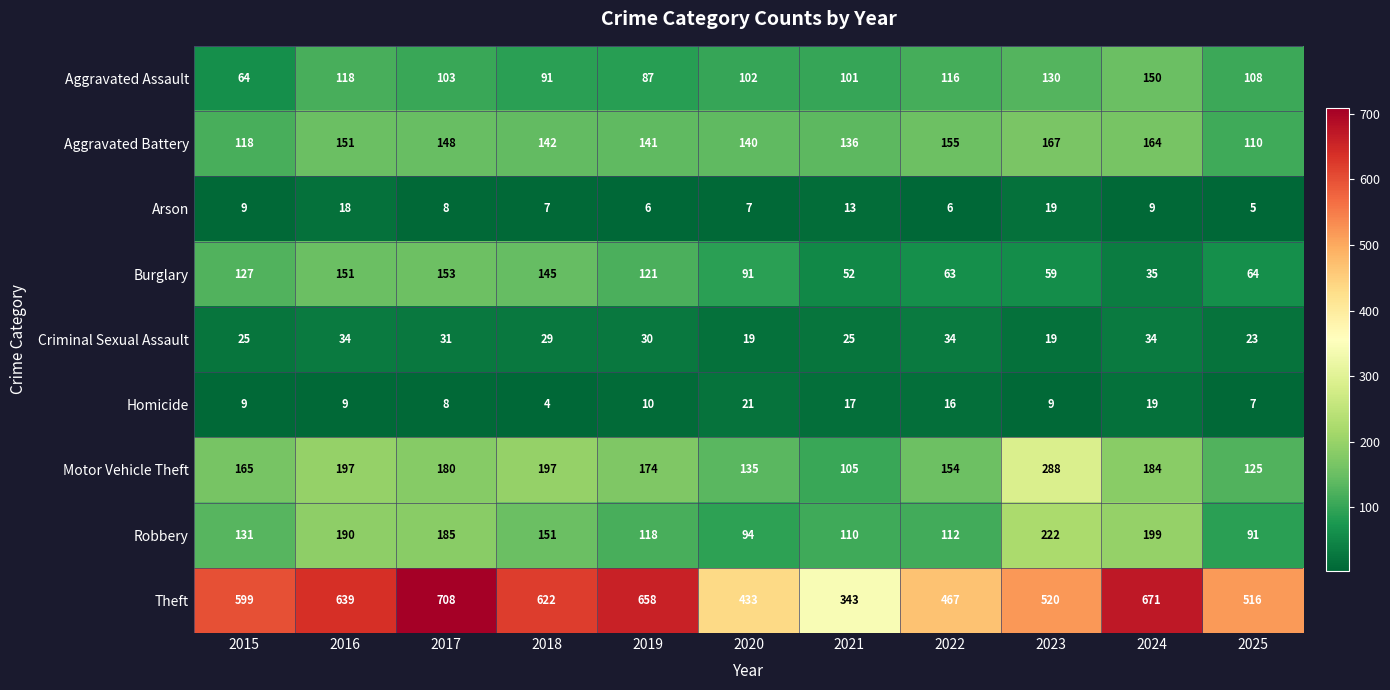

What is the smallest value displayed?

4